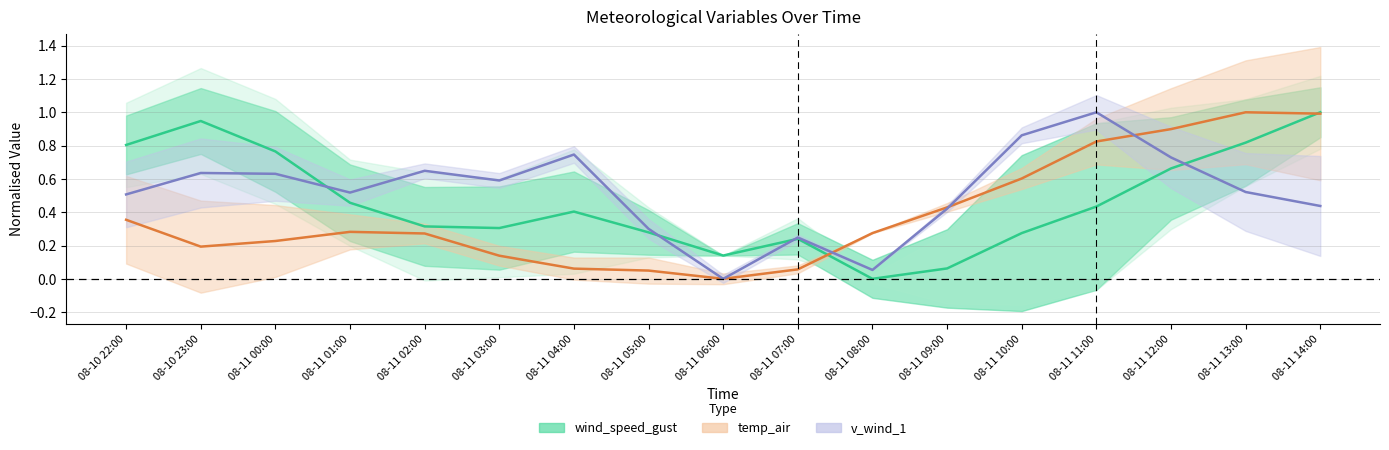

What is the difference between the maximum and minimum values in the wind_speed_gust series?

1.0